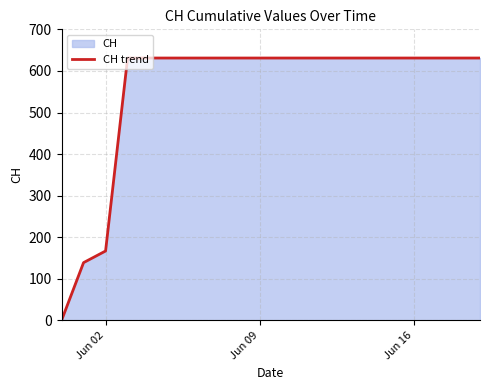

How many lines are shown in the chart?

1